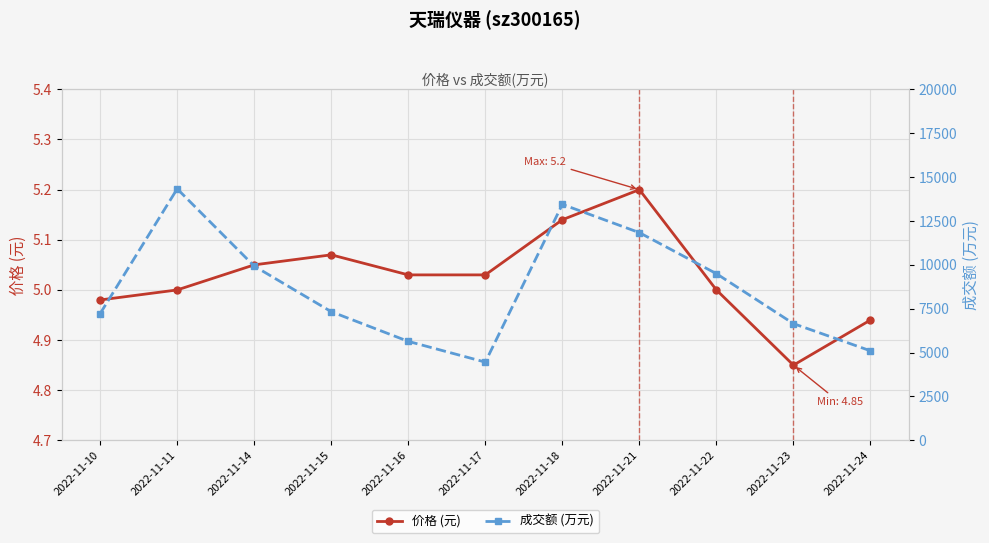

Which series changed the most between 2022-11-15 and 2022-11-18?

成交额 (万元)